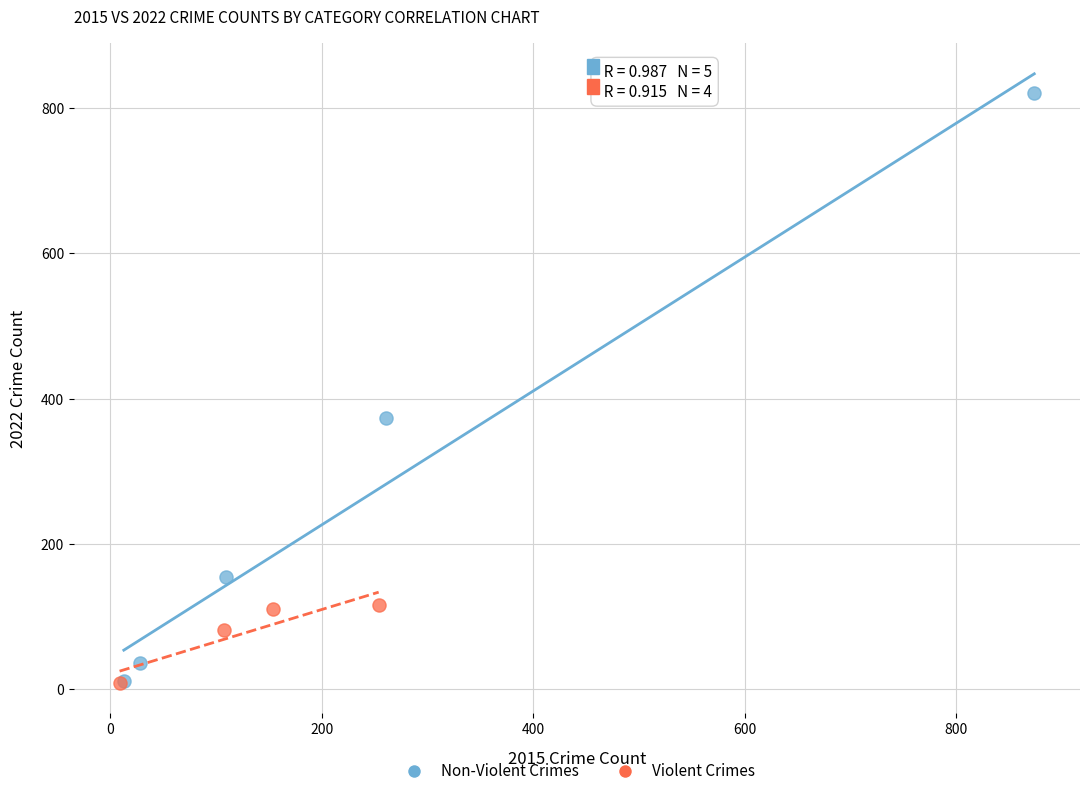

Which series has the widest spread of Y values?

Non-Violent Crimes